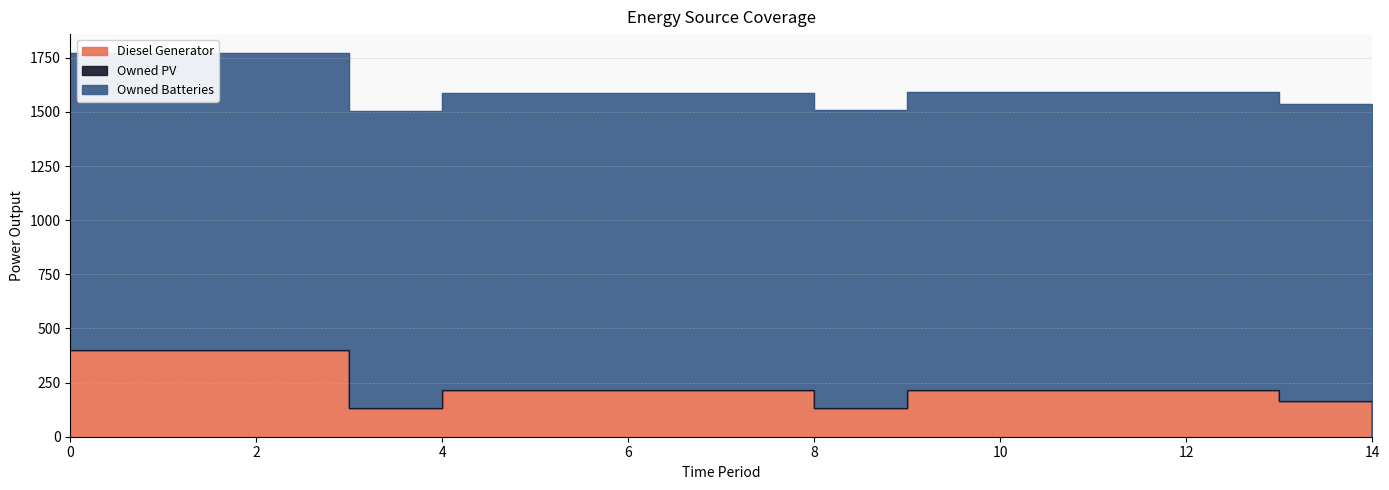

Read the Owned Batteries value at 1.

1371